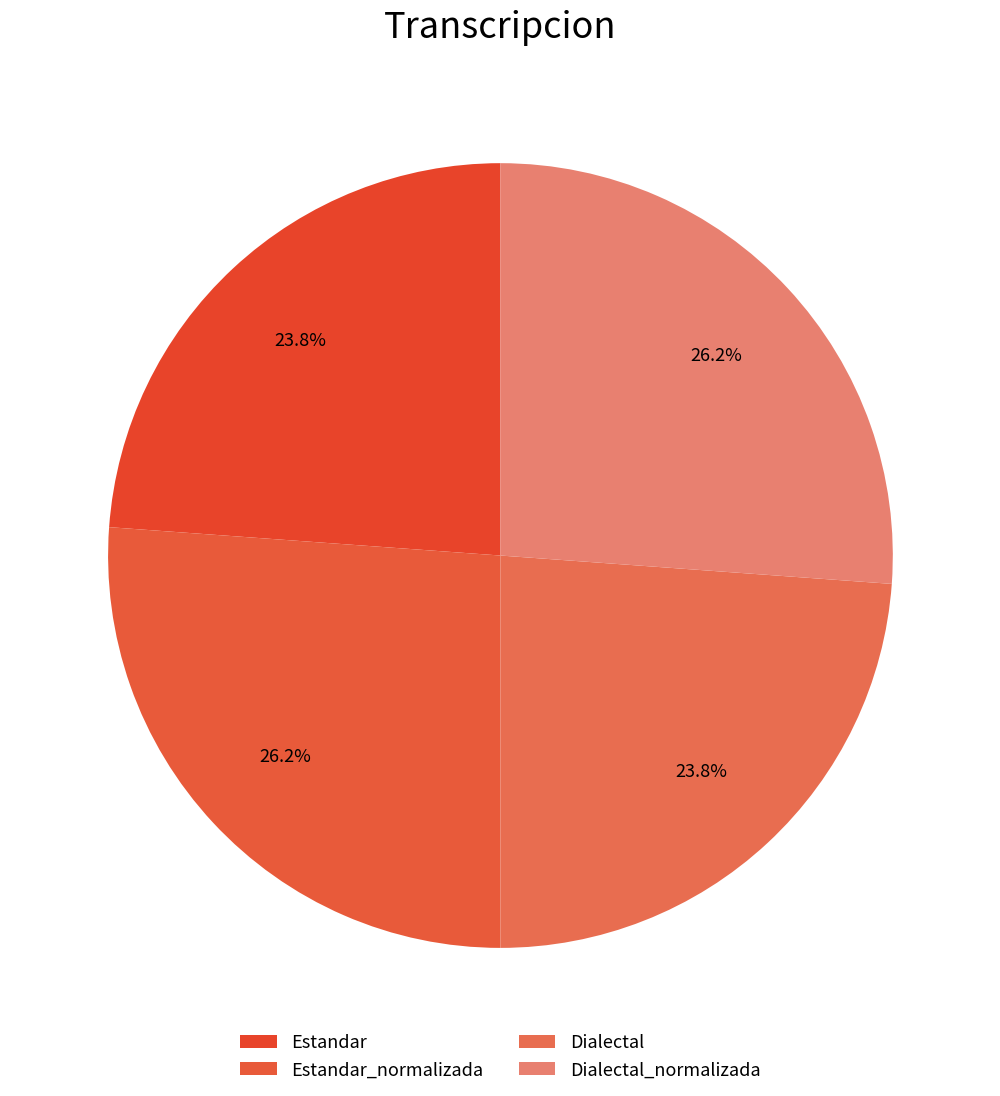

What percentage is the Estandar slice, to the nearest percent?

24%